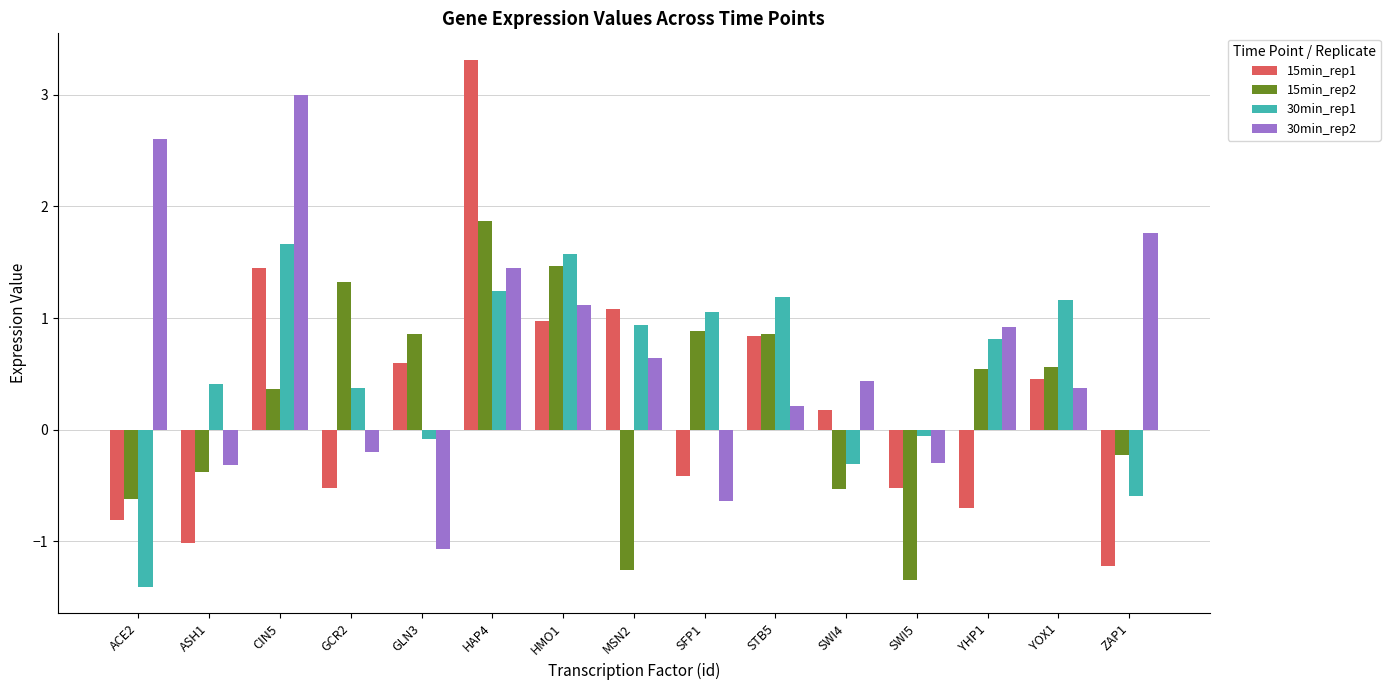

At which category is the sum across all series the highest?

HAP4